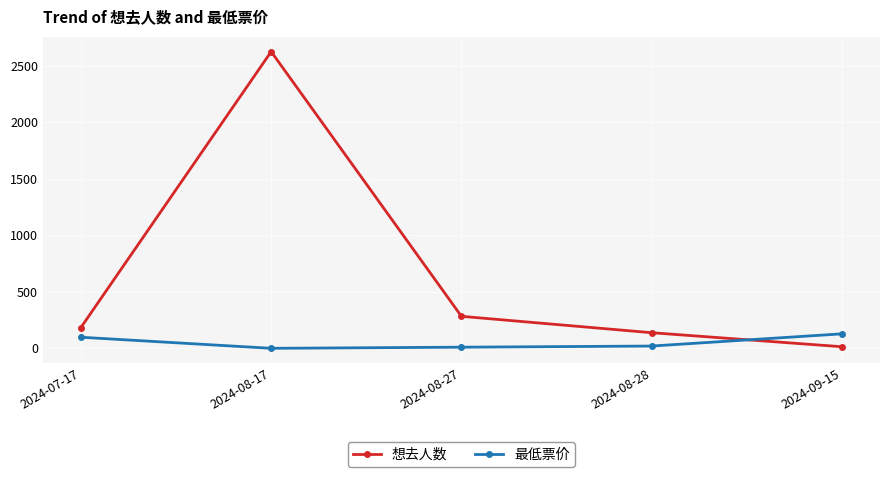

Is this an area chart (filled region under the line)?

No